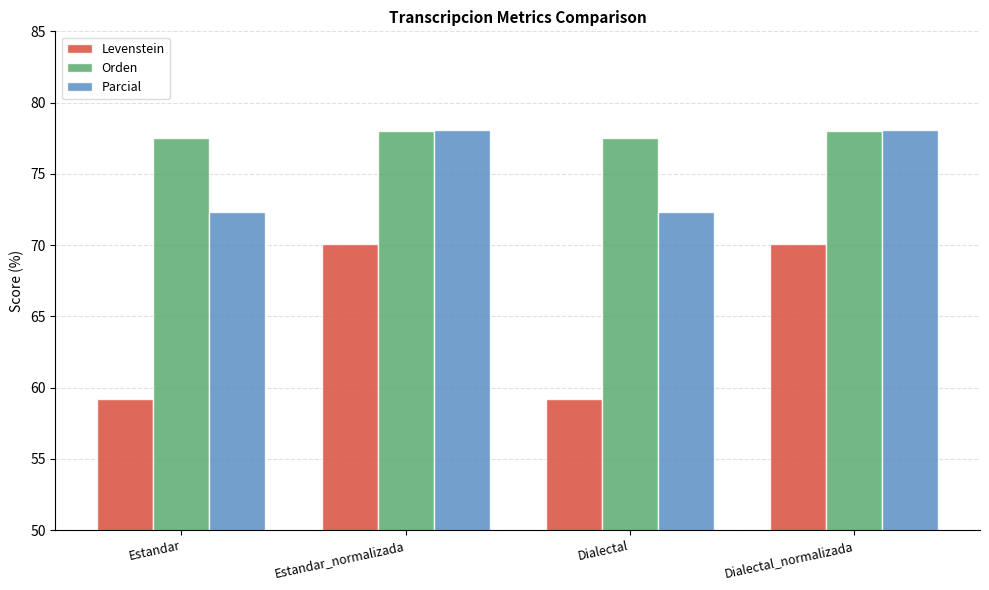

What is the highest value of the Parcial series?

78.1